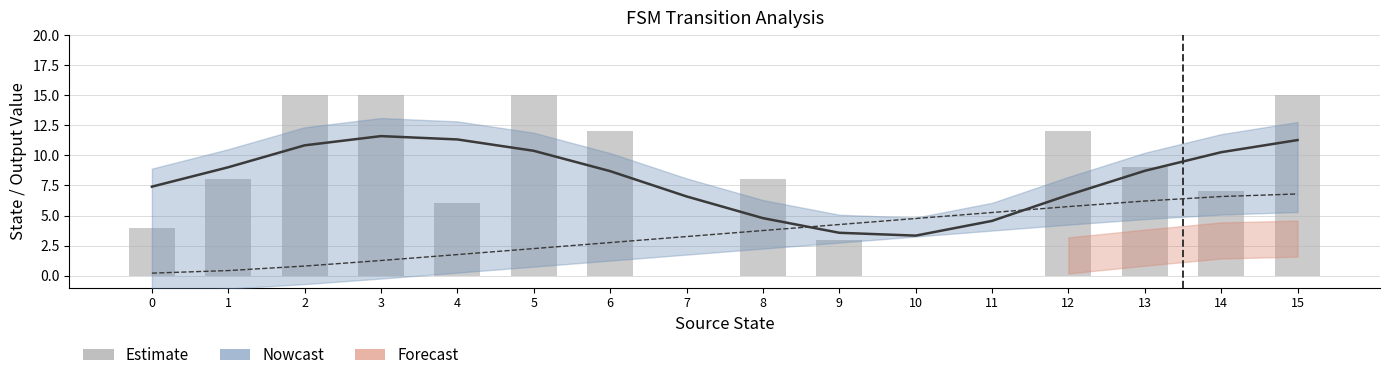

How many positive values are there?

13